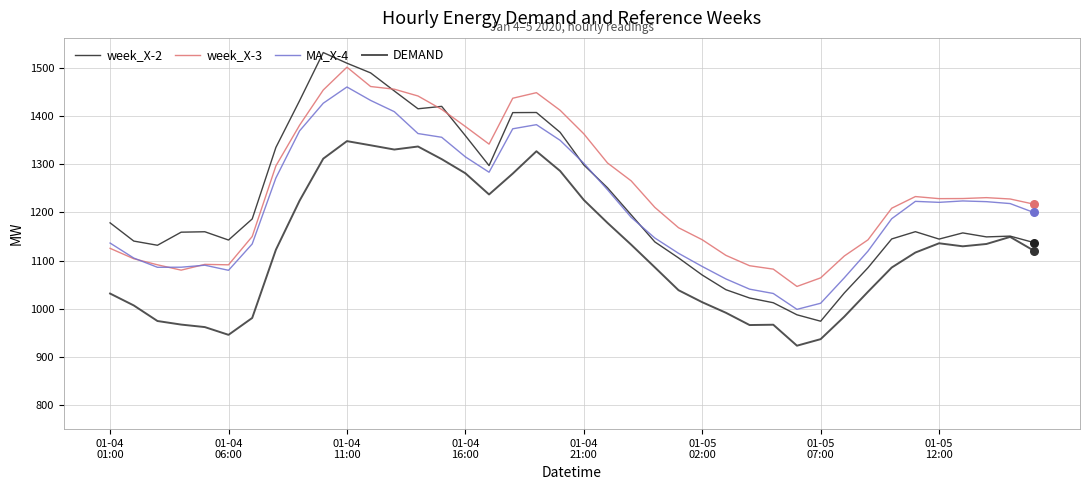

Which series has the largest total across all categories?

week_X-3